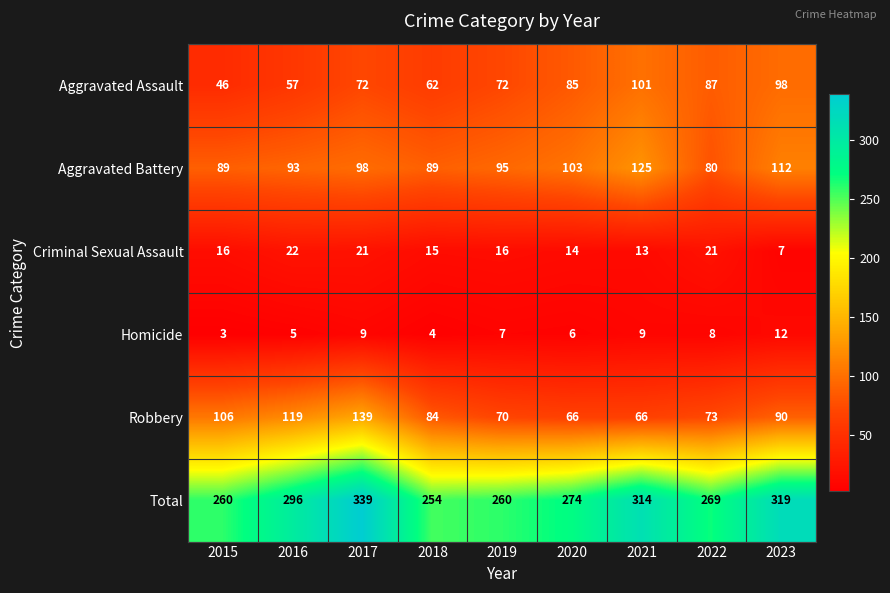

What is the highest value of the Total series?

339